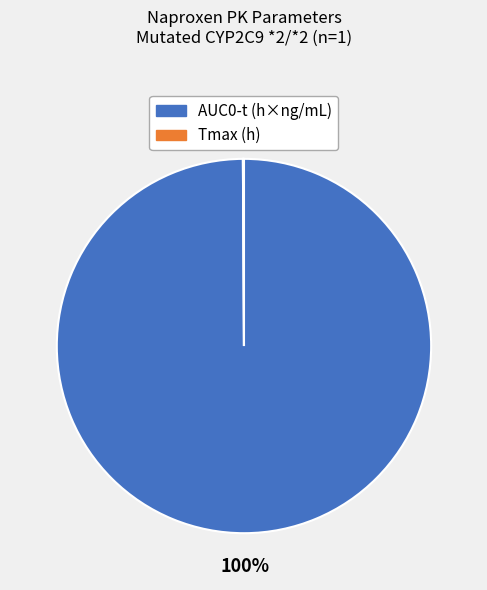

To the nearest percent, what is the difference between the largest and smallest slice percentages?

100%